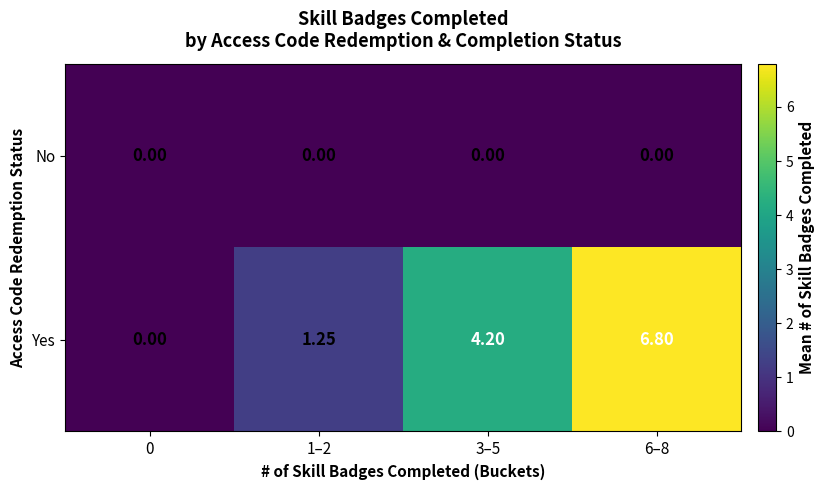

Rank the series at 6–8 from highest to lowest value.

Yes, No